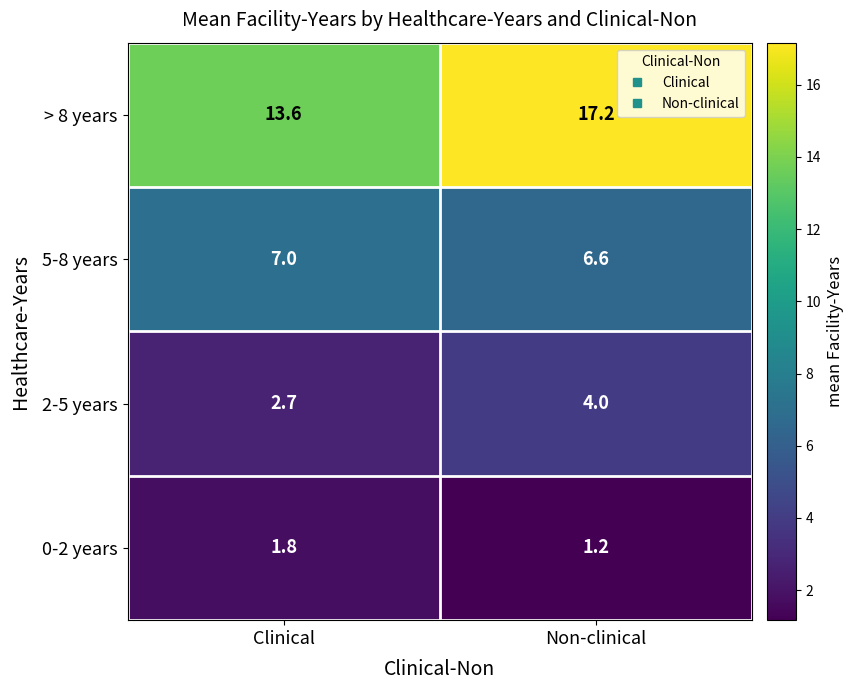

How many categories are shown in the chart?

2